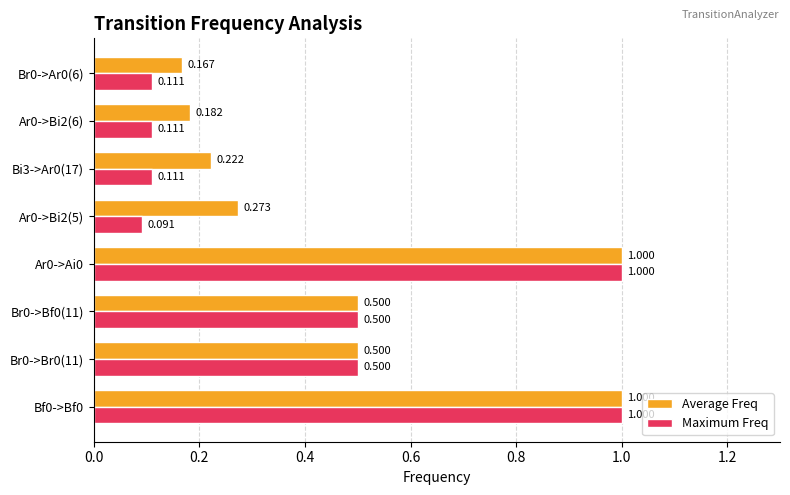

What is the average value of the Average Freq series?

0.5